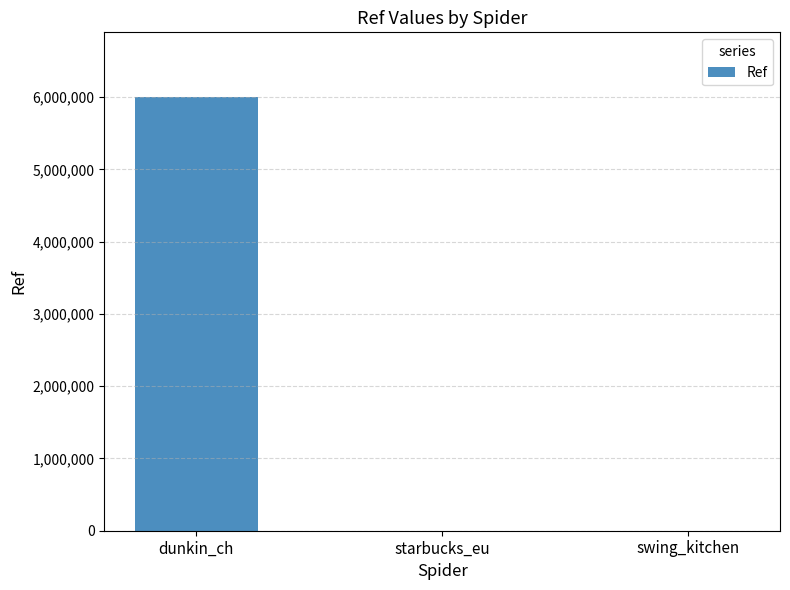

What value does the data have at dunkin_ch?

5997555